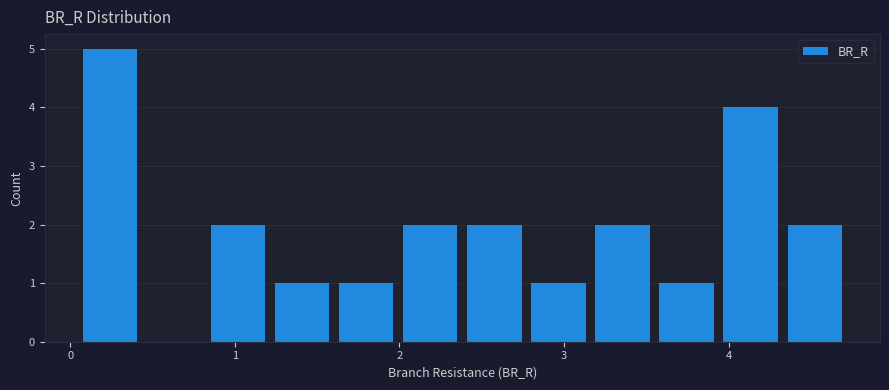

Read against the x-axis, roughly where is the centre of the tallest bar?

0.2